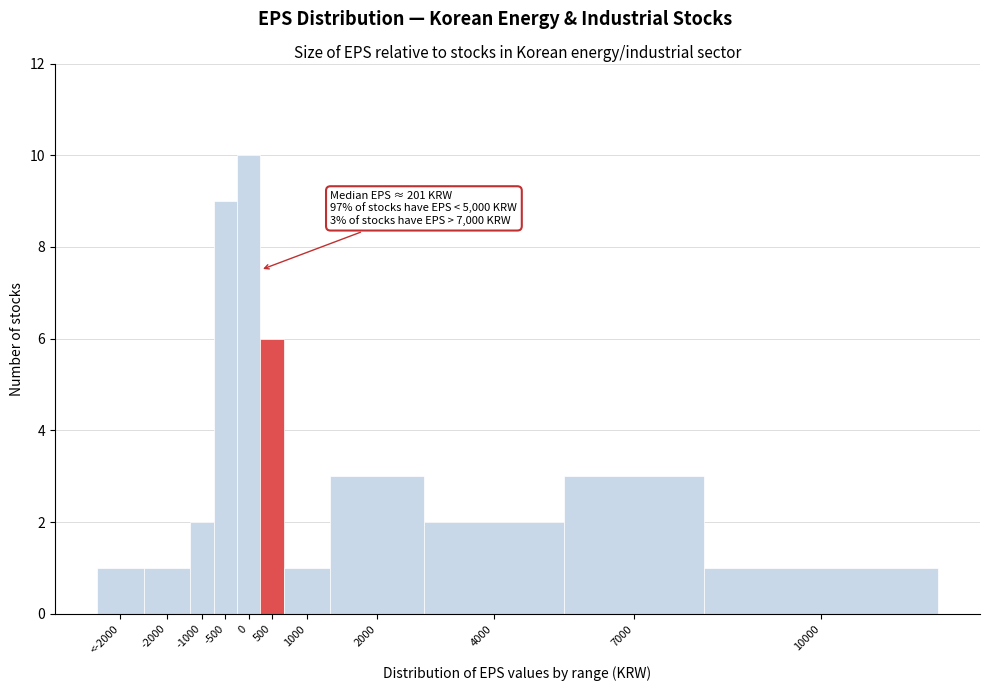

Reading left to right, what are all the values shown in this chart?

1	1	2	9	10	6	1	3	2	3	1